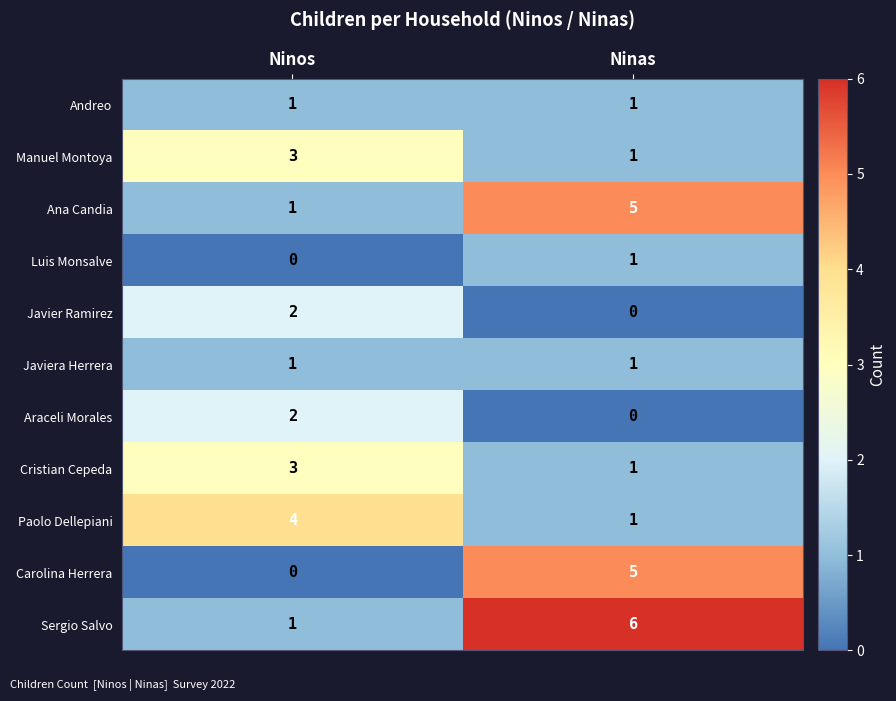

Count the number of data series in this chart.

11